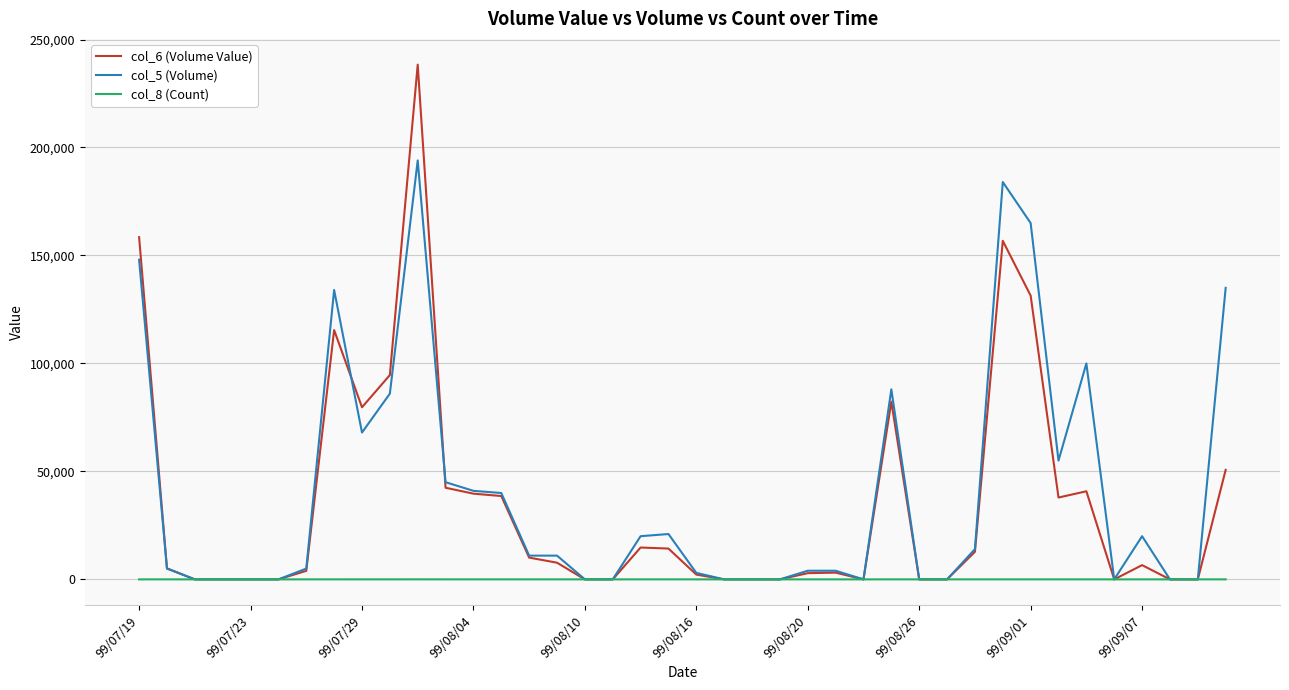

Which series has the largest range (max minus min)?

col_6 (Volume Value)